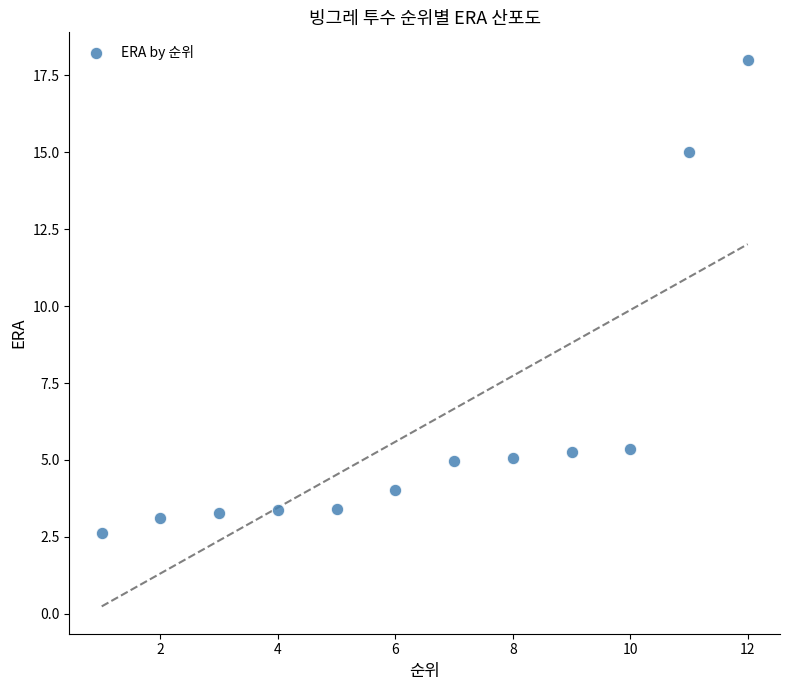

What is the range of Y values (max minus min)?

15.4